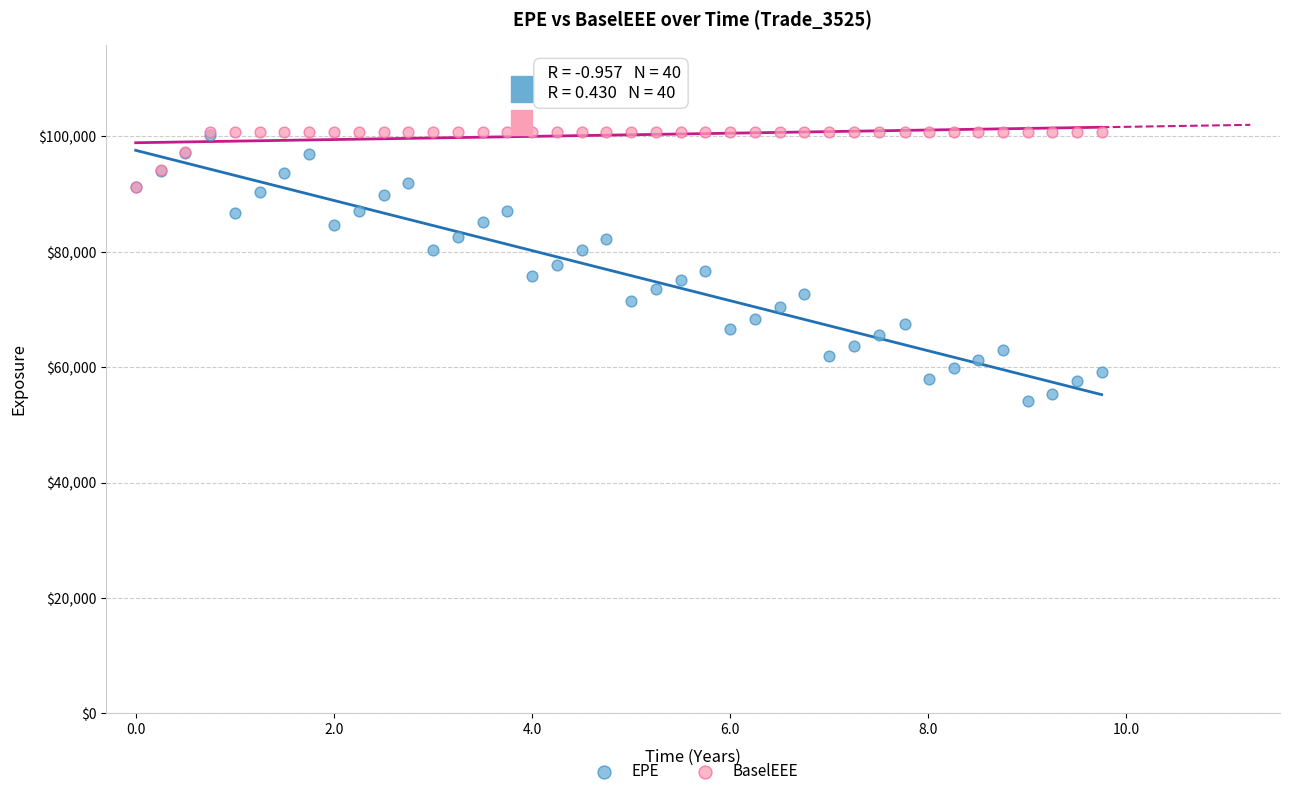

Which series contains the lowest Y value?

EPE